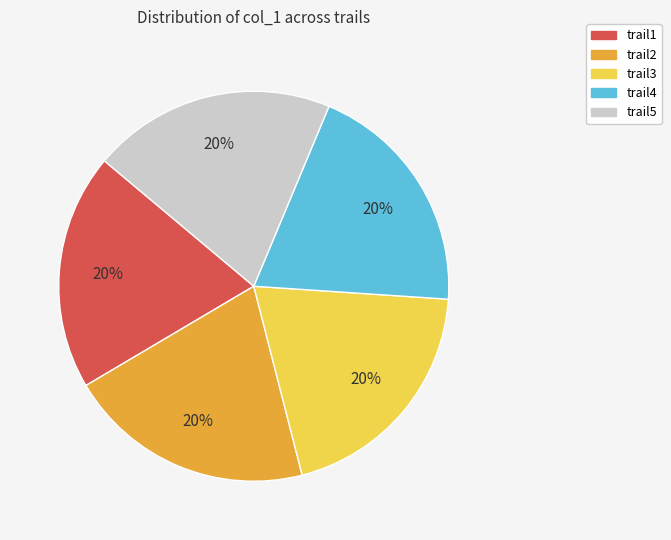

Approximately how many times larger is the value at trail2 compared to trail1?

1.0